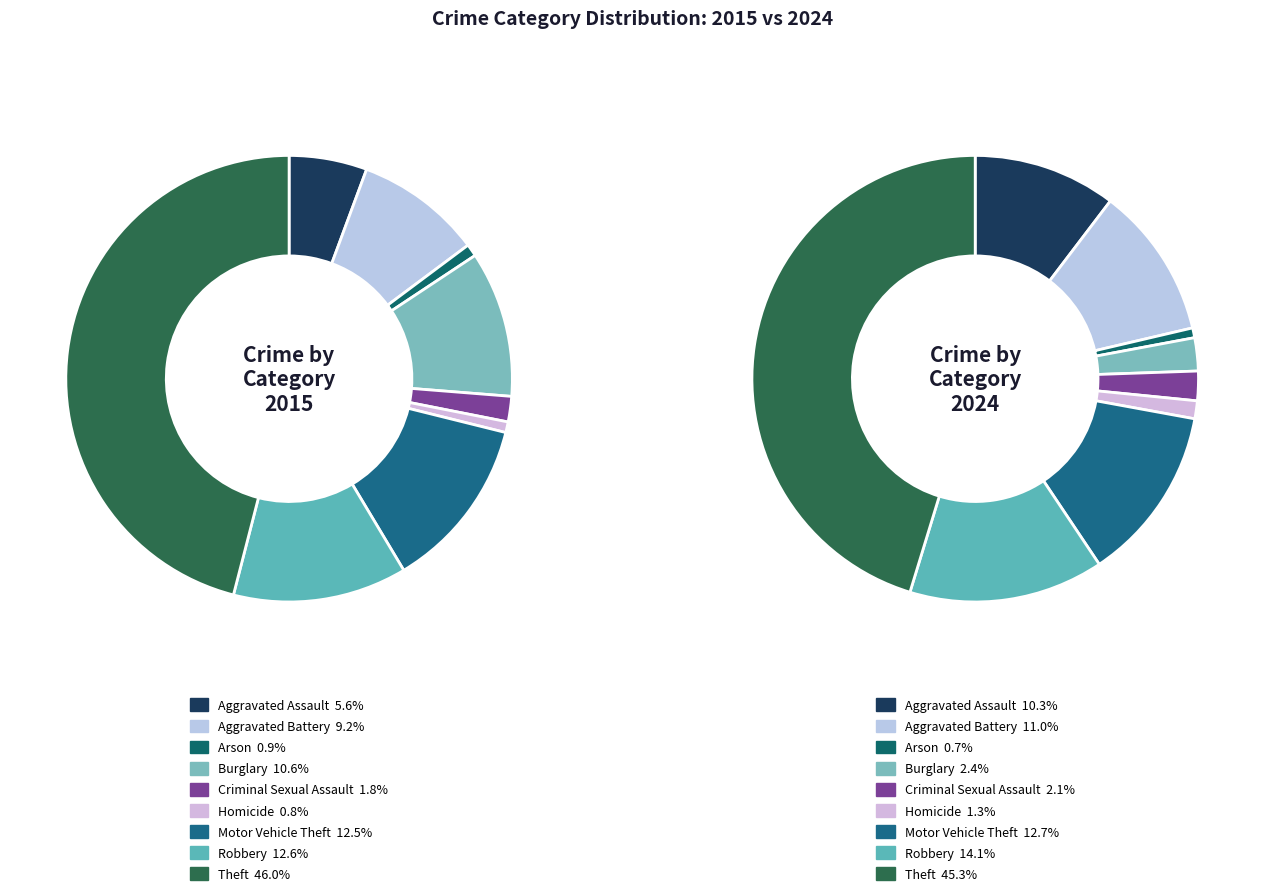

Which series has the largest range (max minus min)?

values_2015